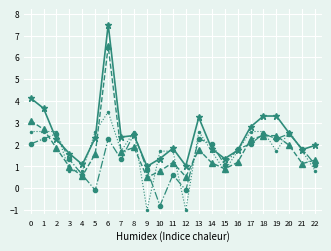

What is the spread (max minus min) of values at 11?

1.2